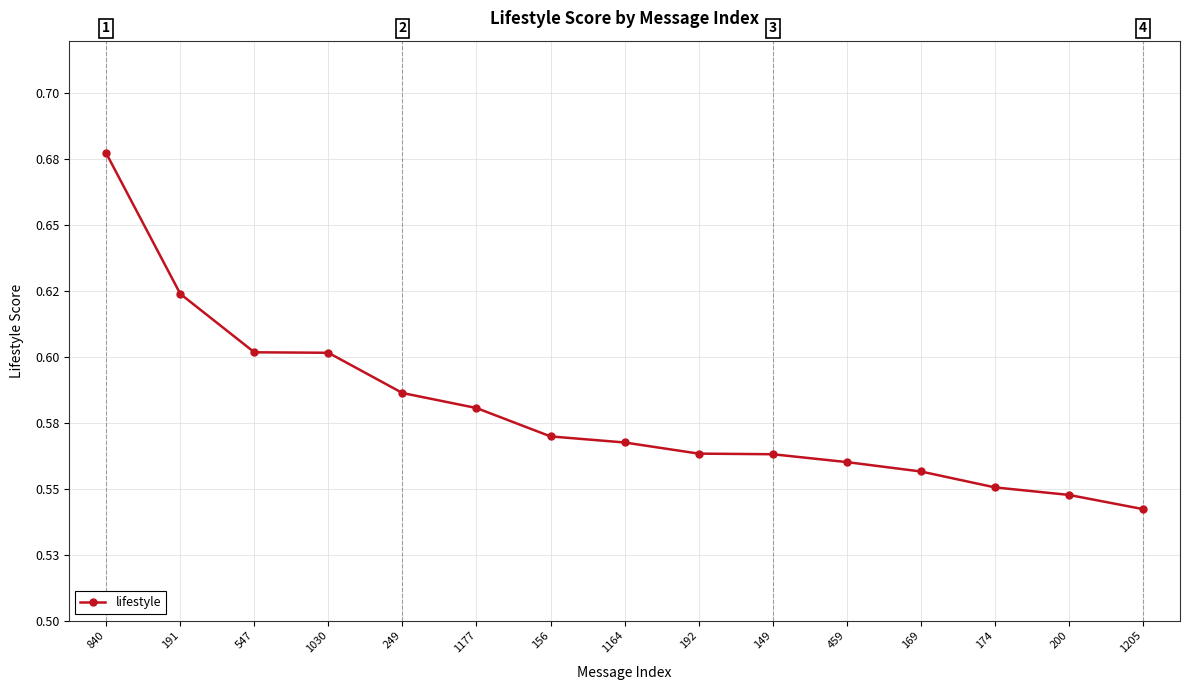

Is this an area chart (filled region under the line)?

No